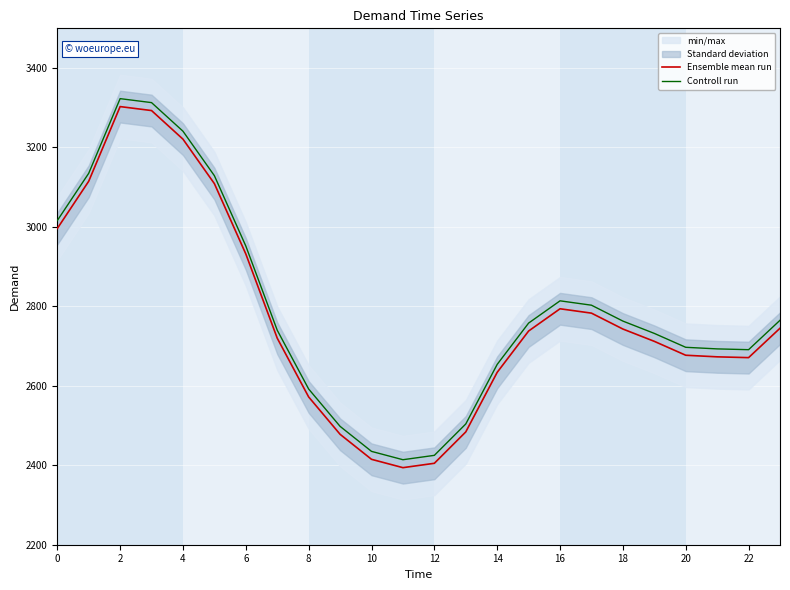

Reading left to right, extract all data points from this chart.

Ensemble mean run: 2996	3115	3303	3293	3221	3109	2932	2720	2572	2478	2415	2394	2405	2484	2634	2738	2794	2783	2743	2712	2677	2673	2671	2745
Controll run: 3016	3135	3323	3313	3241	3129	2952	2740	2592	2498	2435	2414	2425	2504	2654	2758	2814	2803	2763	2732	2697	2693	2691	2765